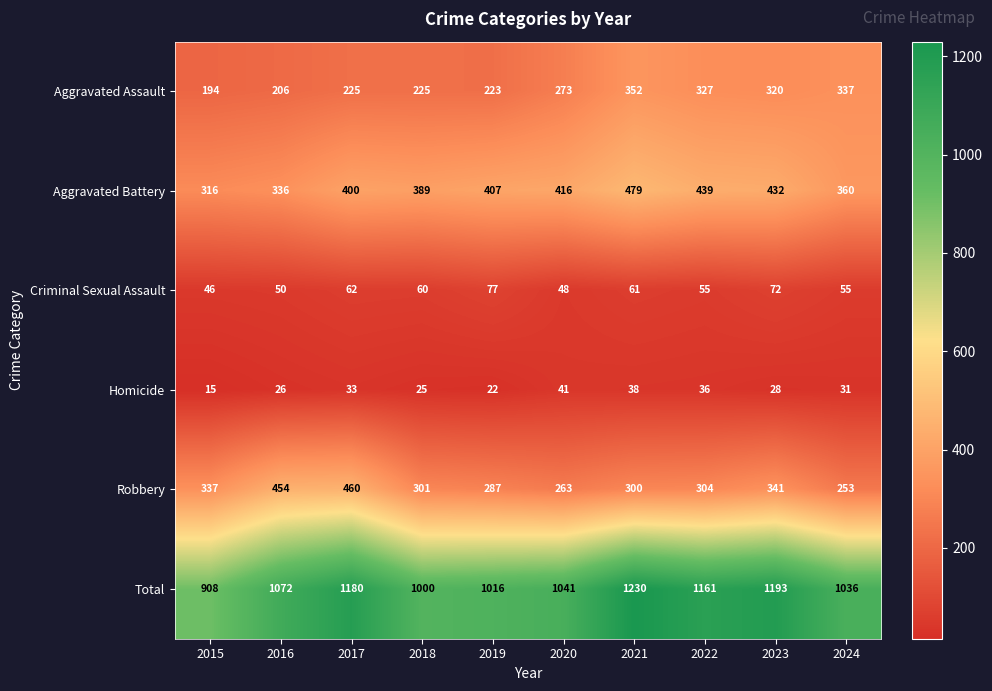

Which label corresponds to the smallest value in the chart?

2015